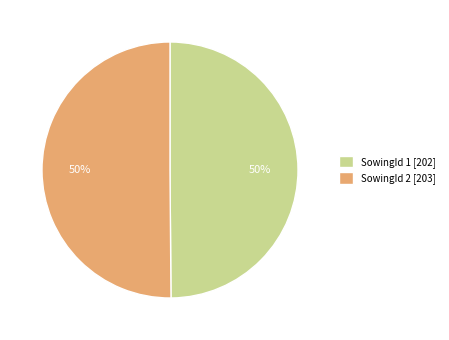

To the nearest percent, what is the combined percentage of SowingId 2 [203] and SowingId 1 [202]?

100%